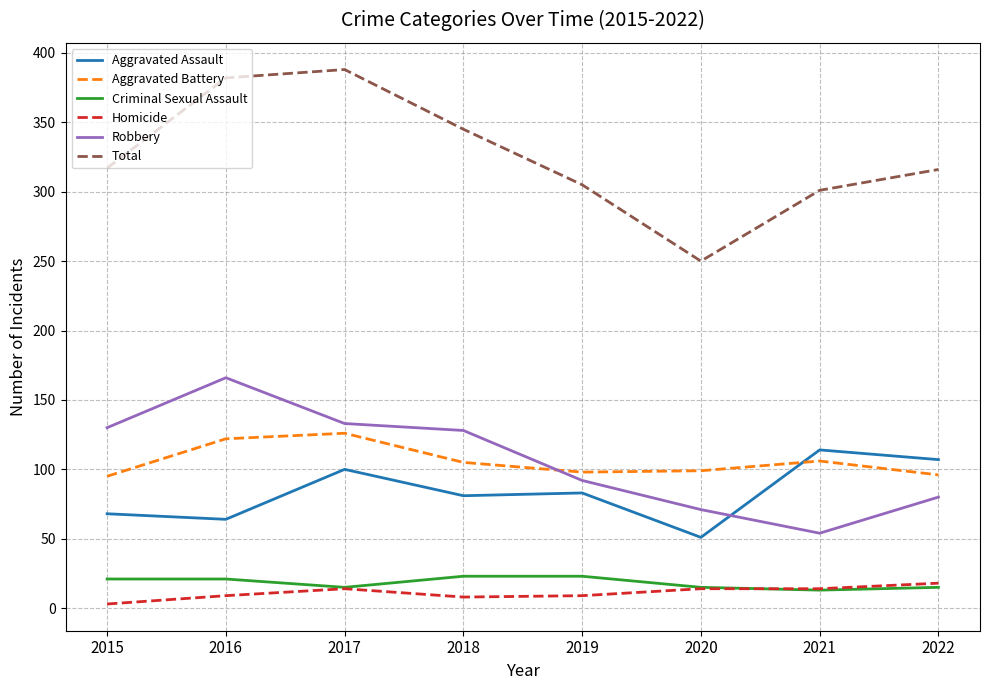

Which series has the widest spread of values?

Total